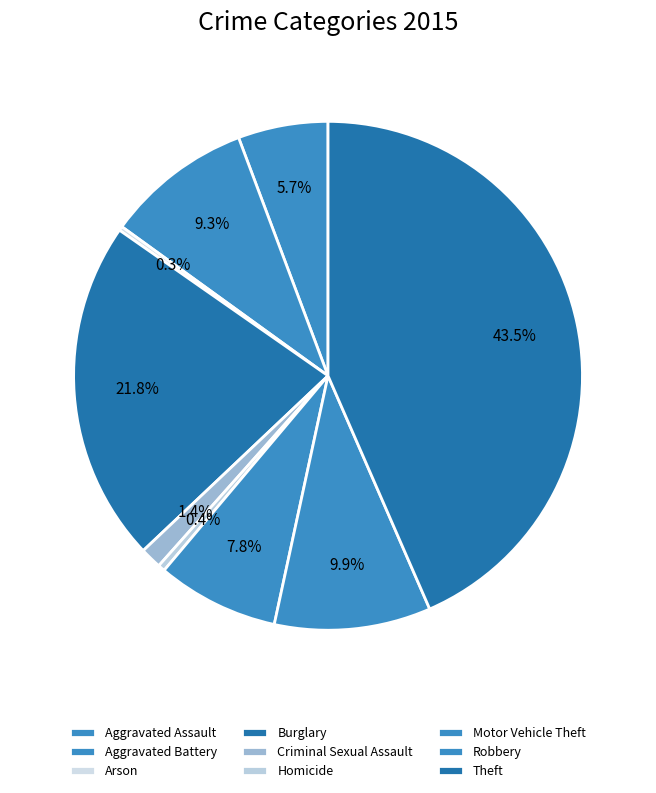

Is it true that Burglary is 22% of the pie?

True